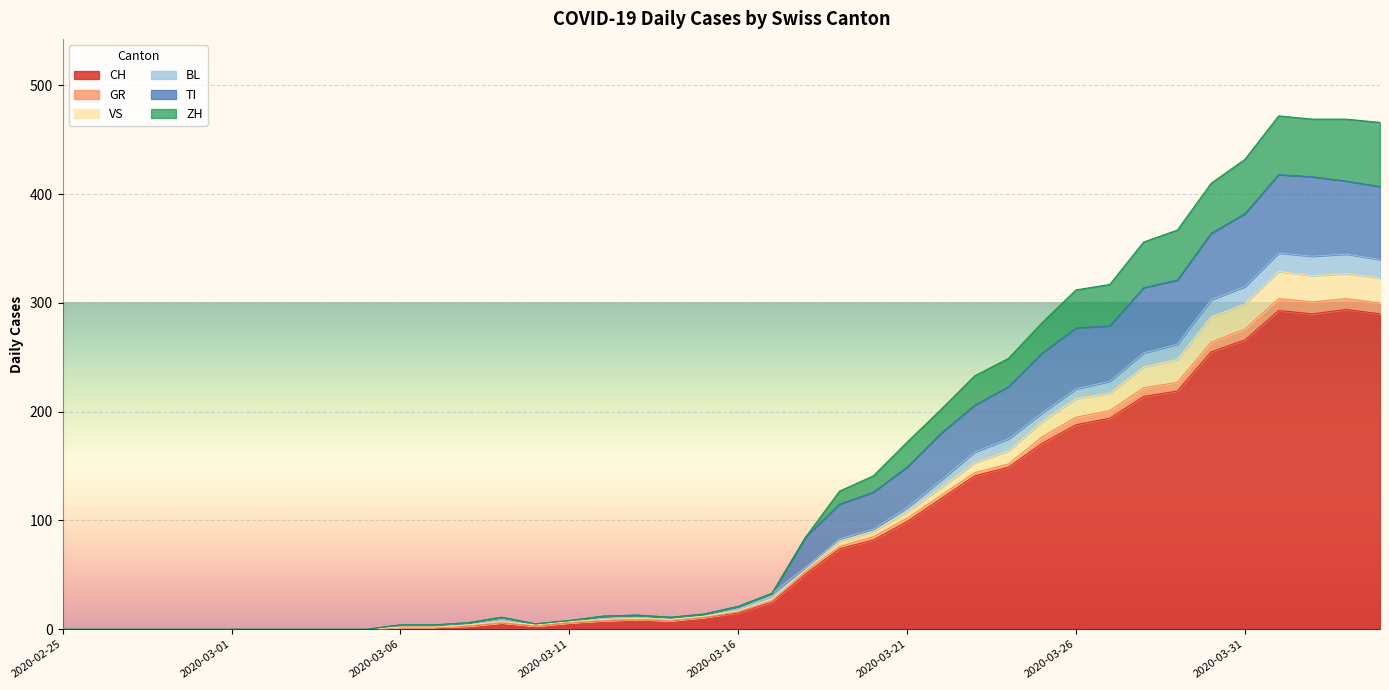

True or false: VS and CH cross at least once.

False